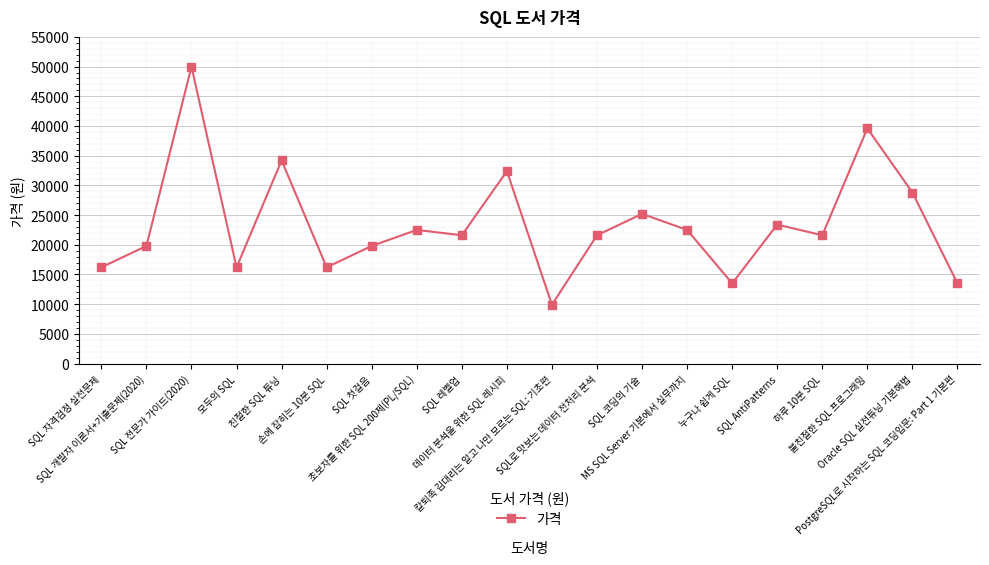

True or false: the data has more than 2 interior local peaks.

True